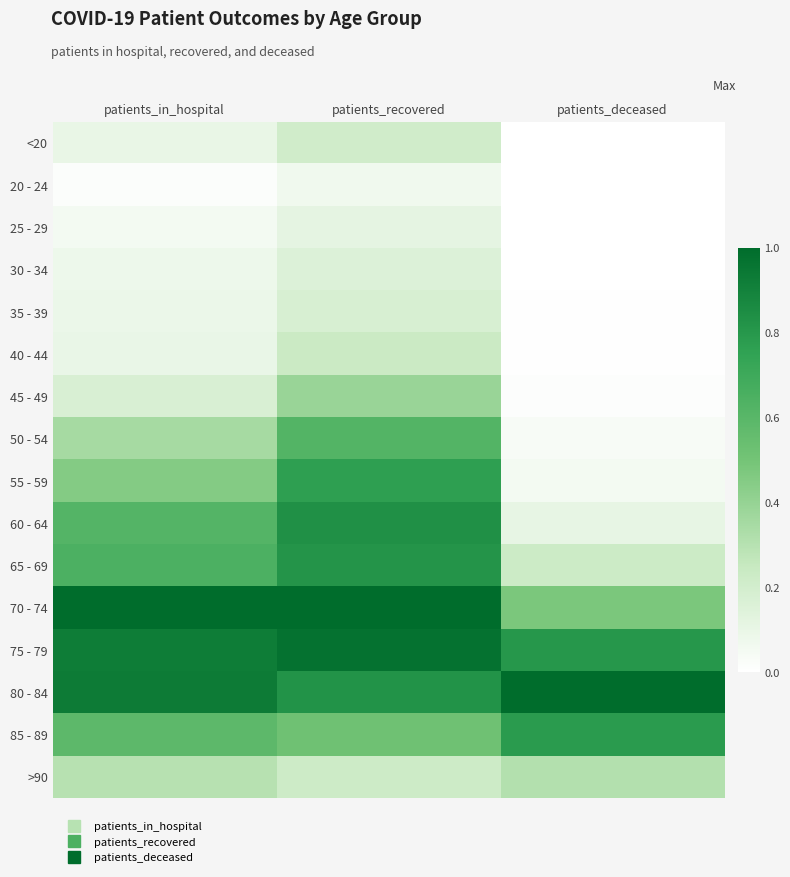

Reading left to right, extract all data points from this chart.

<20: patients_in_hospital=0.1	patients_recovered=0.2	patients_deceased=0.0
20 - 24: patients_in_hospital=0.0	patients_recovered=0.1	patients_deceased=0.0
25 - 29: patients_in_hospital=0.1	patients_recovered=0.1	patients_deceased=0.0
30 - 34: patients_in_hospital=0.1	patients_recovered=0.2	patients_deceased=0.0
35 - 39: patients_in_hospital=0.1	patients_recovered=0.2	patients_deceased=0.0
40 - 44: patients_in_hospital=0.1	patients_recovered=0.2	patients_deceased=0.0
45 - 49: patients_in_hospital=0.2	patients_recovered=0.4	patients_deceased=0.0
50 - 54: patients_in_hospital=0.3	patients_recovered=0.6	patients_deceased=0.0
55 - 59: patients_in_hospital=0.5	patients_recovered=0.8	patients_deceased=0.1
60 - 64: patients_in_hospital=0.6	patients_recovered=0.8	patients_deceased=0.1
65 - 69: patients_in_hospital=0.6	patients_recovered=0.8	patients_deceased=0.2
70 - 74: patients_in_hospital=1.0	patients_recovered=1.0	patients_deceased=0.5
75 - 79: patients_in_hospital=0.9	patients_recovered=1.0	patients_deceased=0.8
80 - 84: patients_in_hospital=0.9	patients_recovered=0.8	patients_deceased=1.0
85 - 89: patients_in_hospital=0.6	patients_recovered=0.5	patients_deceased=0.8
>90: patients_in_hospital=0.3	patients_recovered=0.2	patients_deceased=0.3